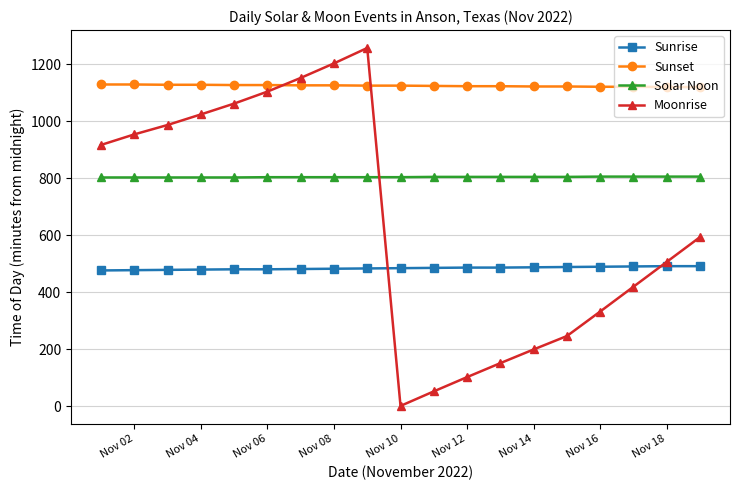

At how many categories does at least one series exceed 318?

19